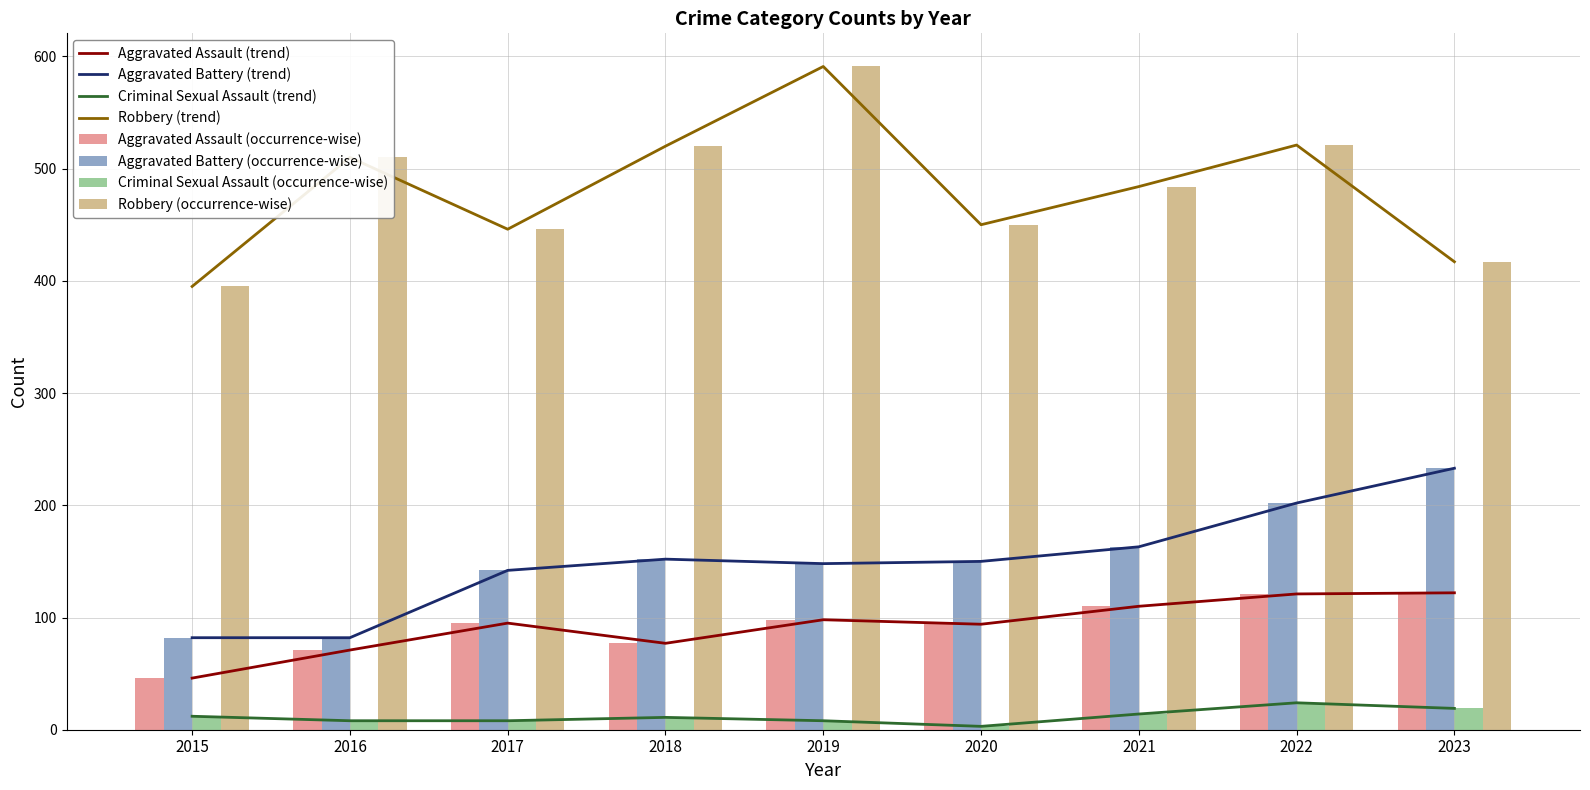

Which category has the highest value across all series?

2019